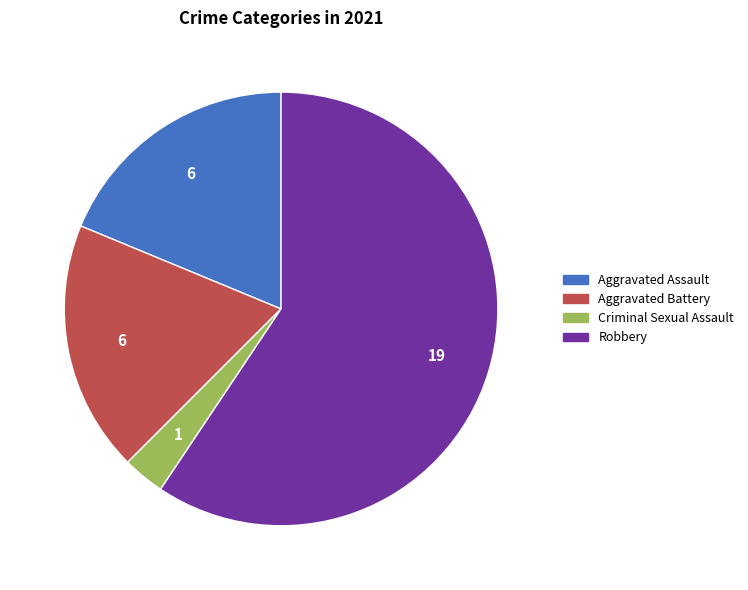

Between Criminal Sexual Assault and Robbery, which is larger?

Robbery